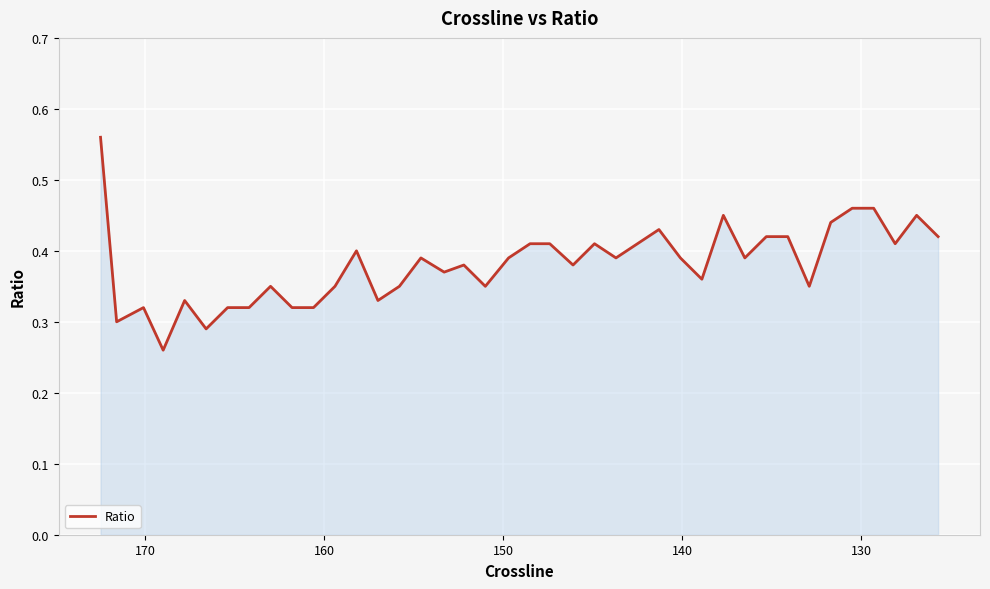

Does the chart display data point markers on the line(s)?

No